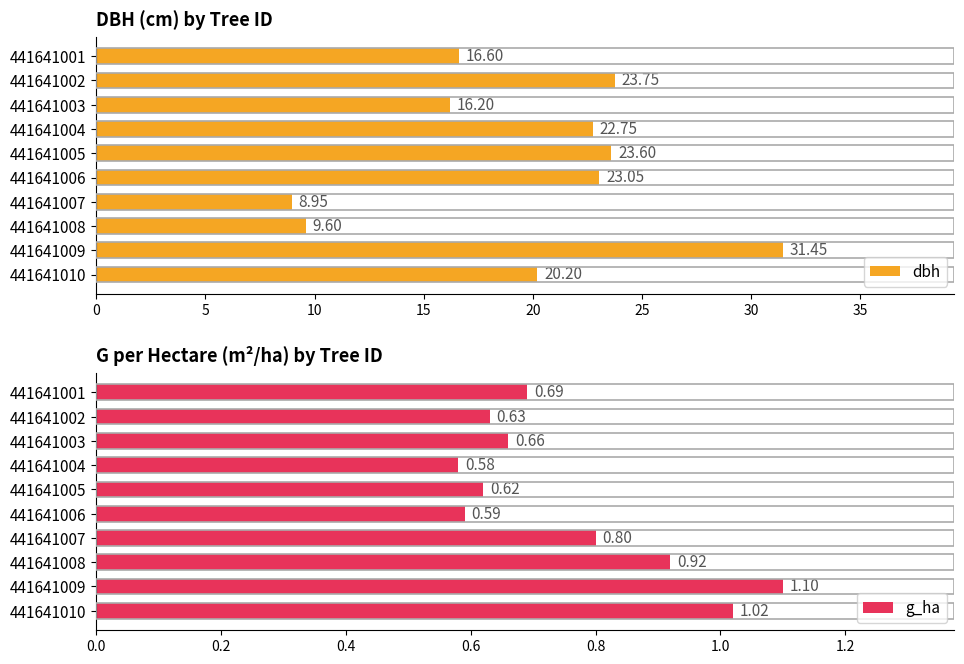

Where is g_ha nearest to the value 0?

441641004